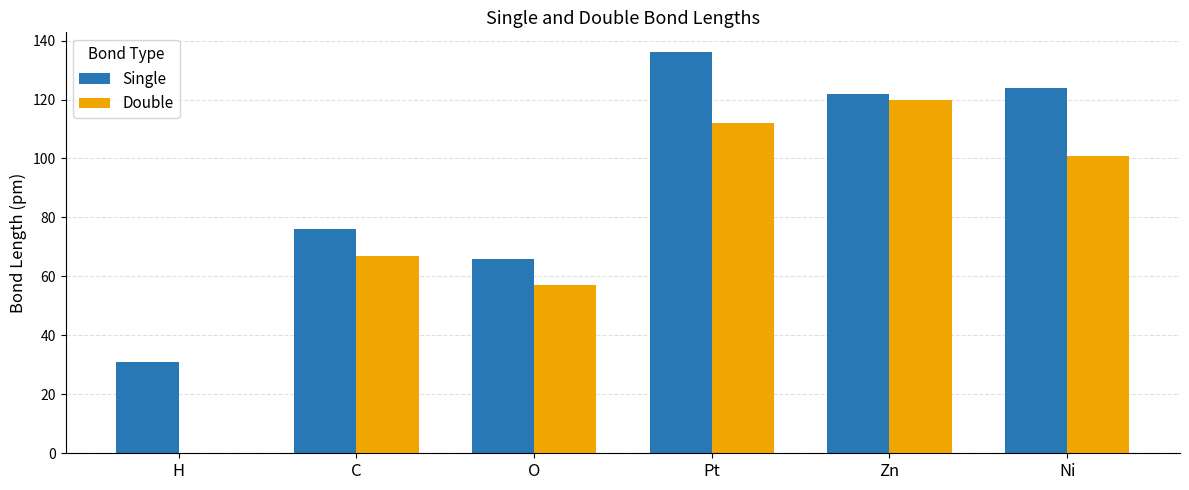

Which series has the widest spread of values?

Double